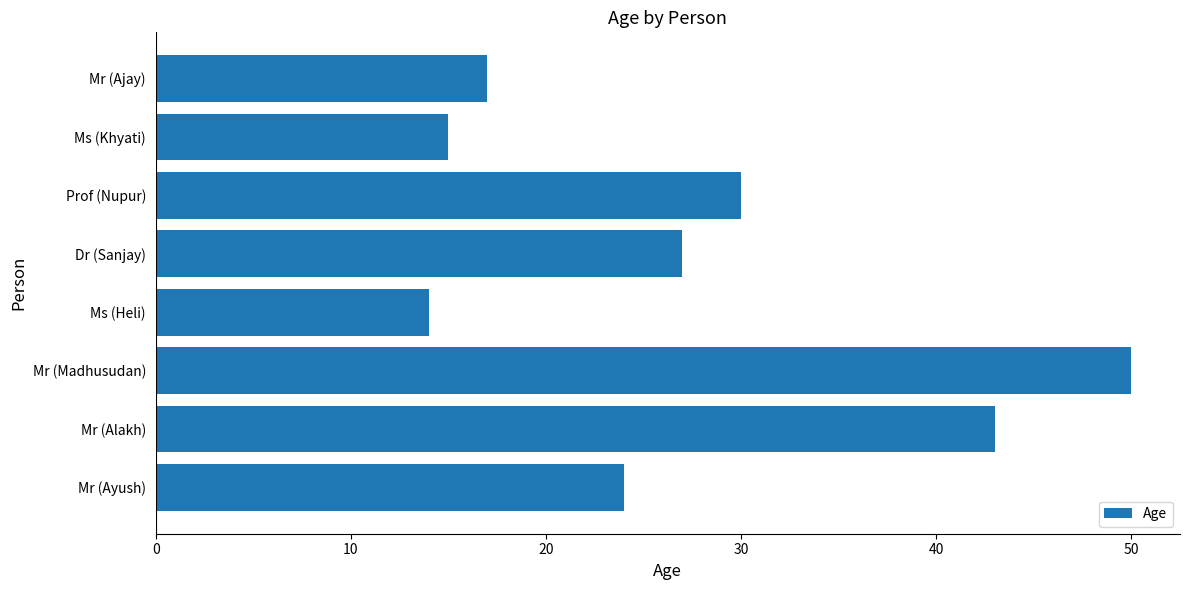

What is the change in value from Ms (Heli) to Dr (Sanjay)?

+13